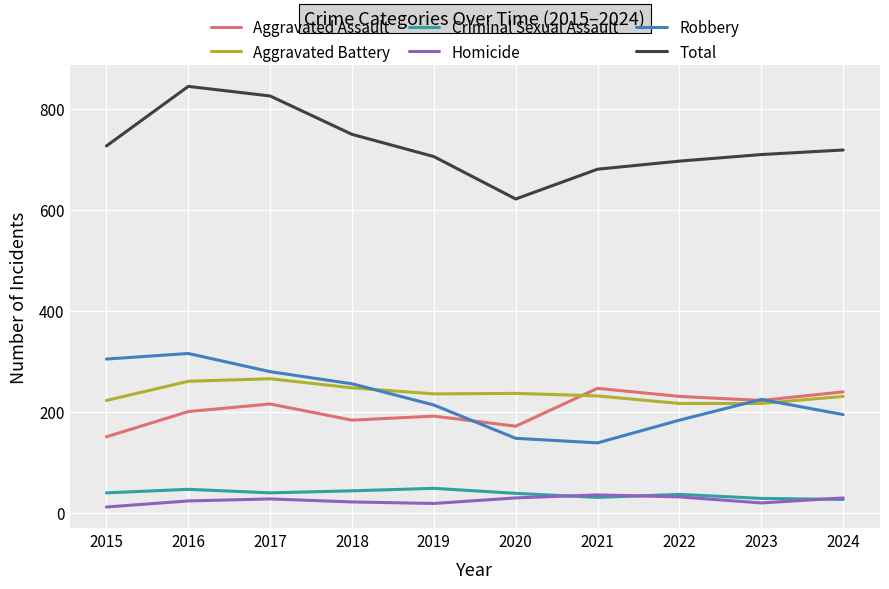

What is the maximum value shown in the chart?

844